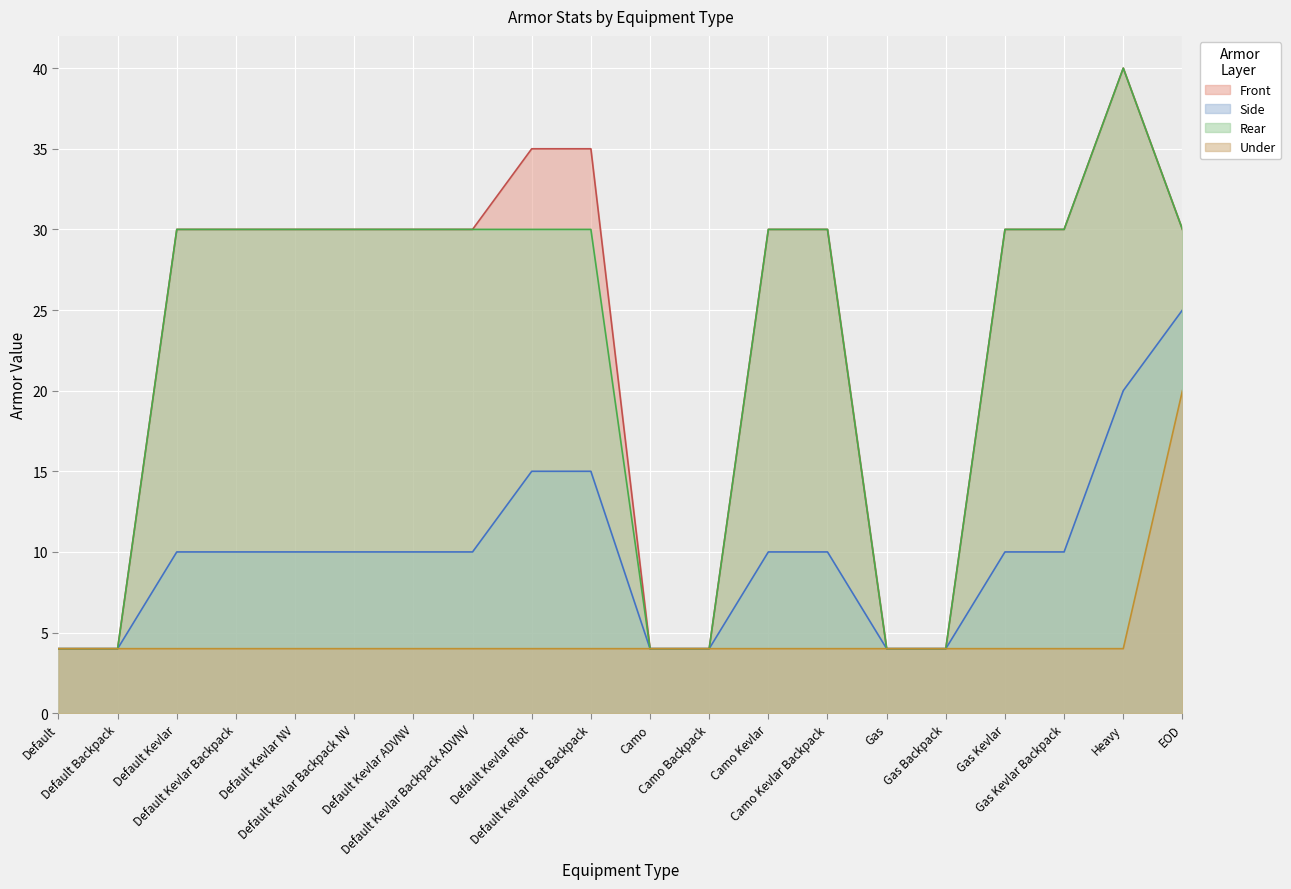

Rank the categories by Side value from highest to lowest.

EOD, Heavy, Default Kevlar Riot, Default Kevlar Riot Backpack, Default Kevlar, Default Kevlar Backpack, Default Kevlar NV, Default Kevlar Backpack NV, Default Kevlar ADVNV, Default Kevlar Backpack ADVNV, Camo Kevlar, Camo Kevlar Backpack, Gas Kevlar, Gas Kevlar Backpack, Default, Default Backpack, Camo, Camo Backpack, Gas, Gas Backpack